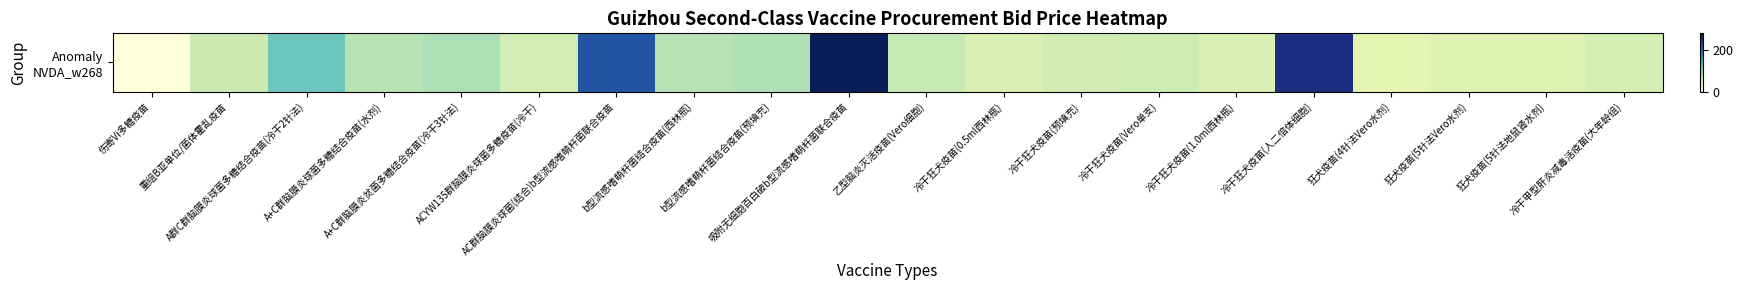

What is the change in value from AC群脑膜炎球菌(结合)b型流感嗜萌杆菌联合疫苗 to b型流感嗜萌杆菌结合疫苗(预填充)?

-136